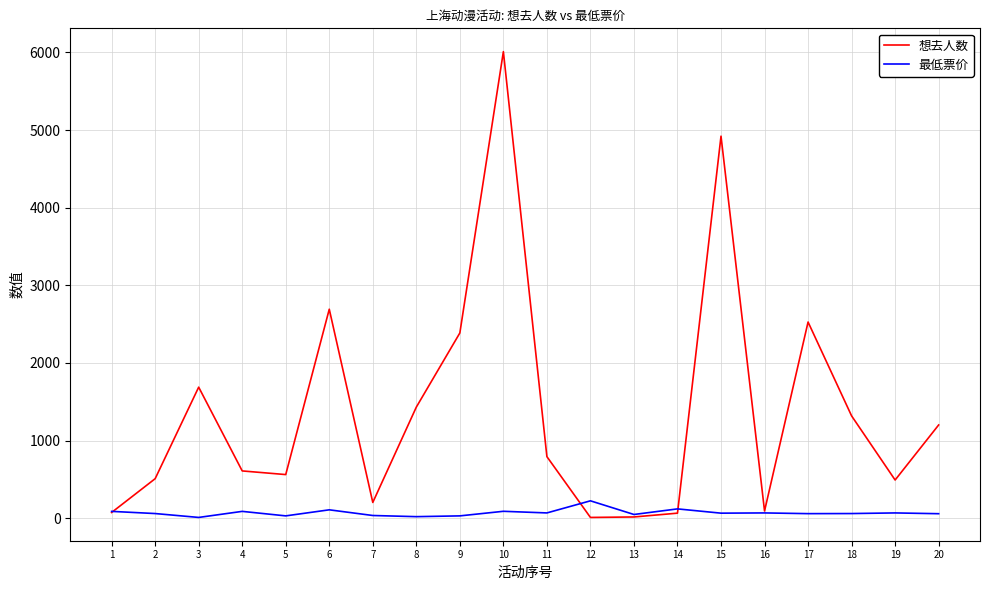

Is this an area chart (filled region under the line)?

No